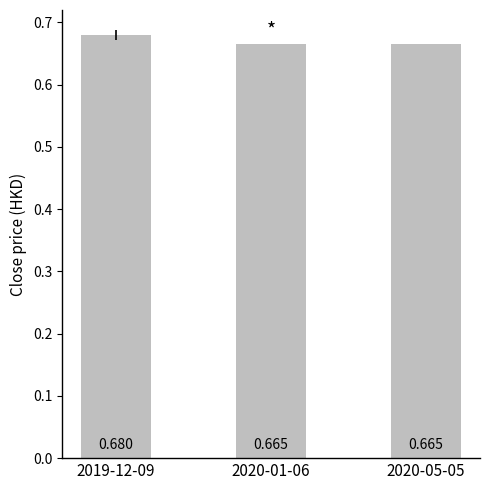

Which label corresponds to the smallest value in the chart?

2020-01-06